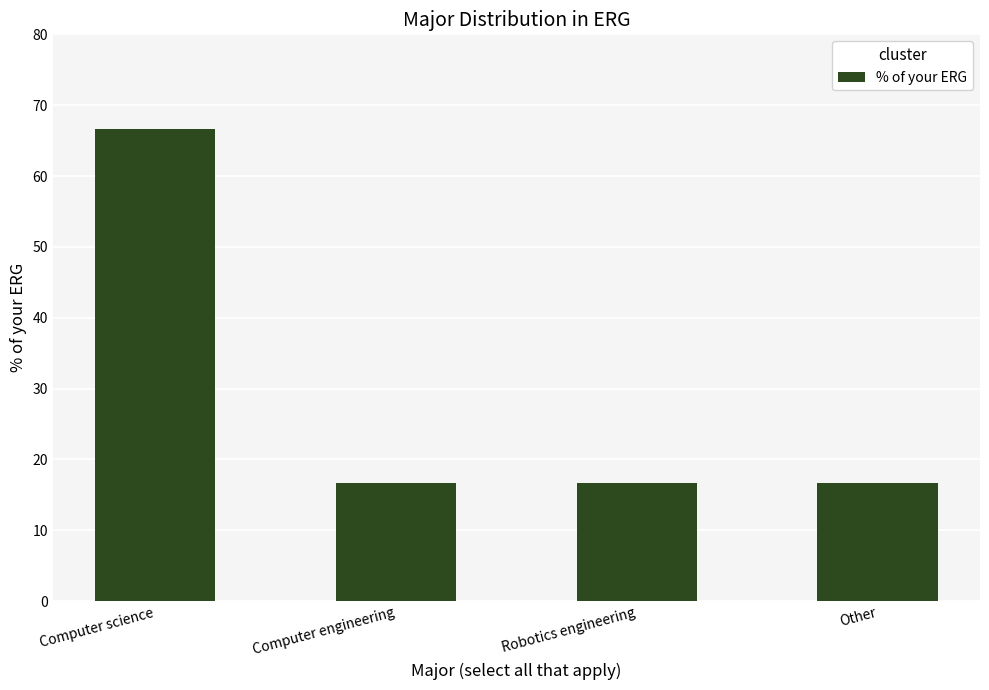

What is the label of the 1st bar from the right?

Other